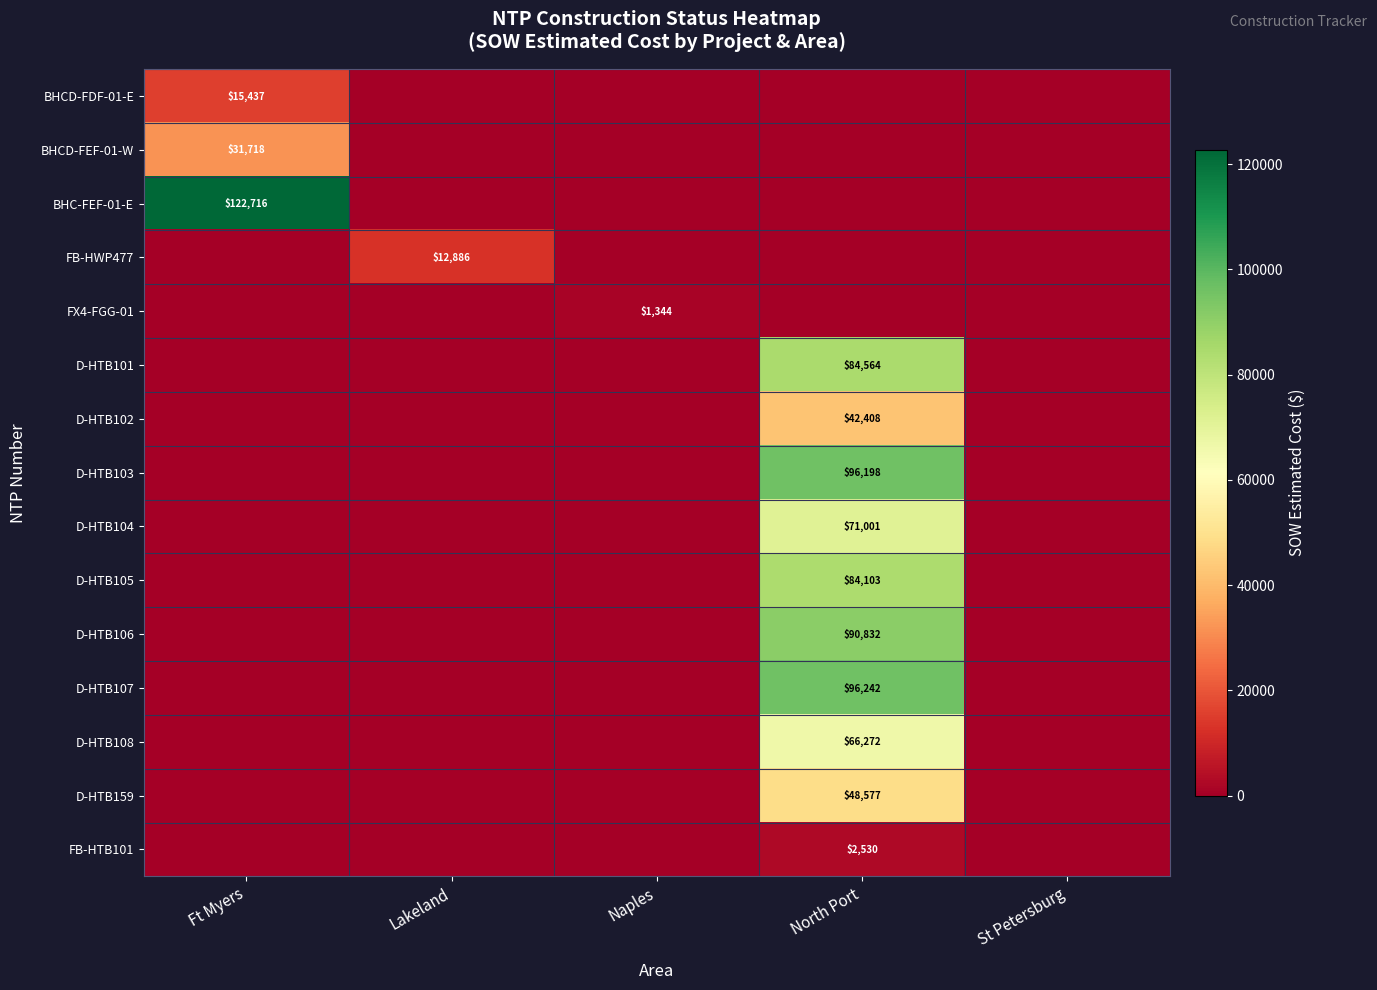

The D-HTB107 series shows 96242 at North Port. True or false?

True